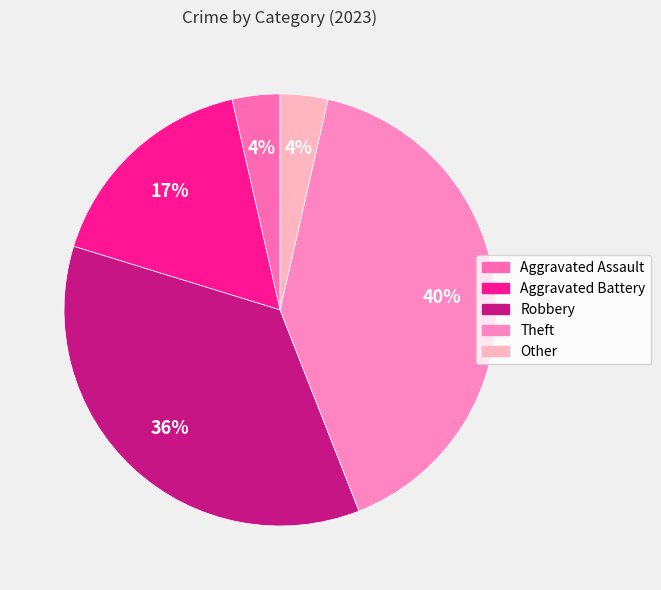

The Theft slice represents 34% of the pie. True or false?

False